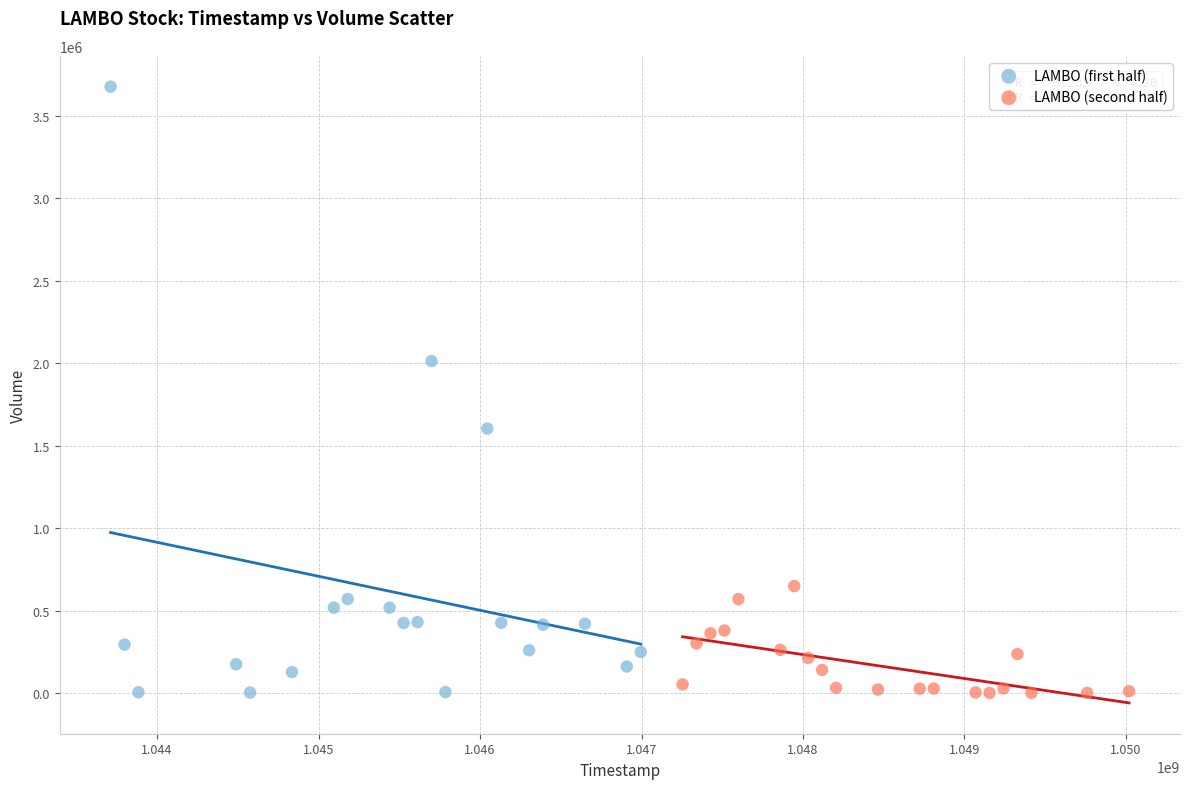

What are all the series names shown in the legend?

LAMBO (first half), LAMBO (second half)